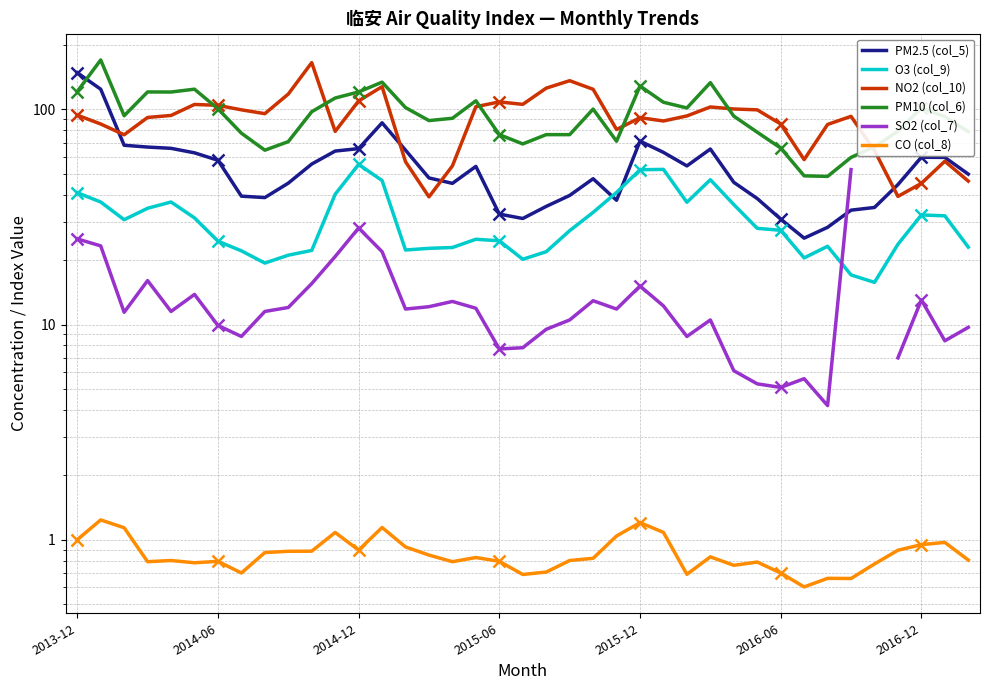

How many data points does each series have?

39